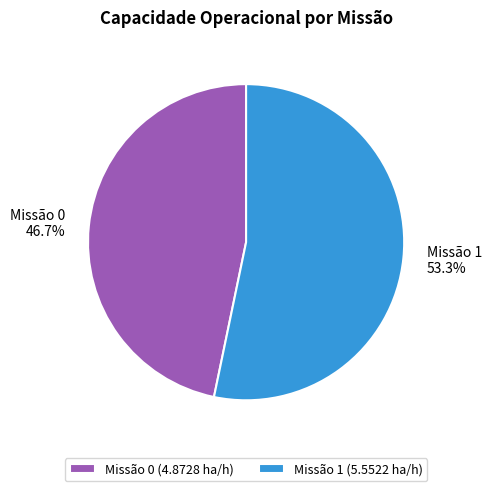

Does Missão 0 account for over 50% of the chart?

No